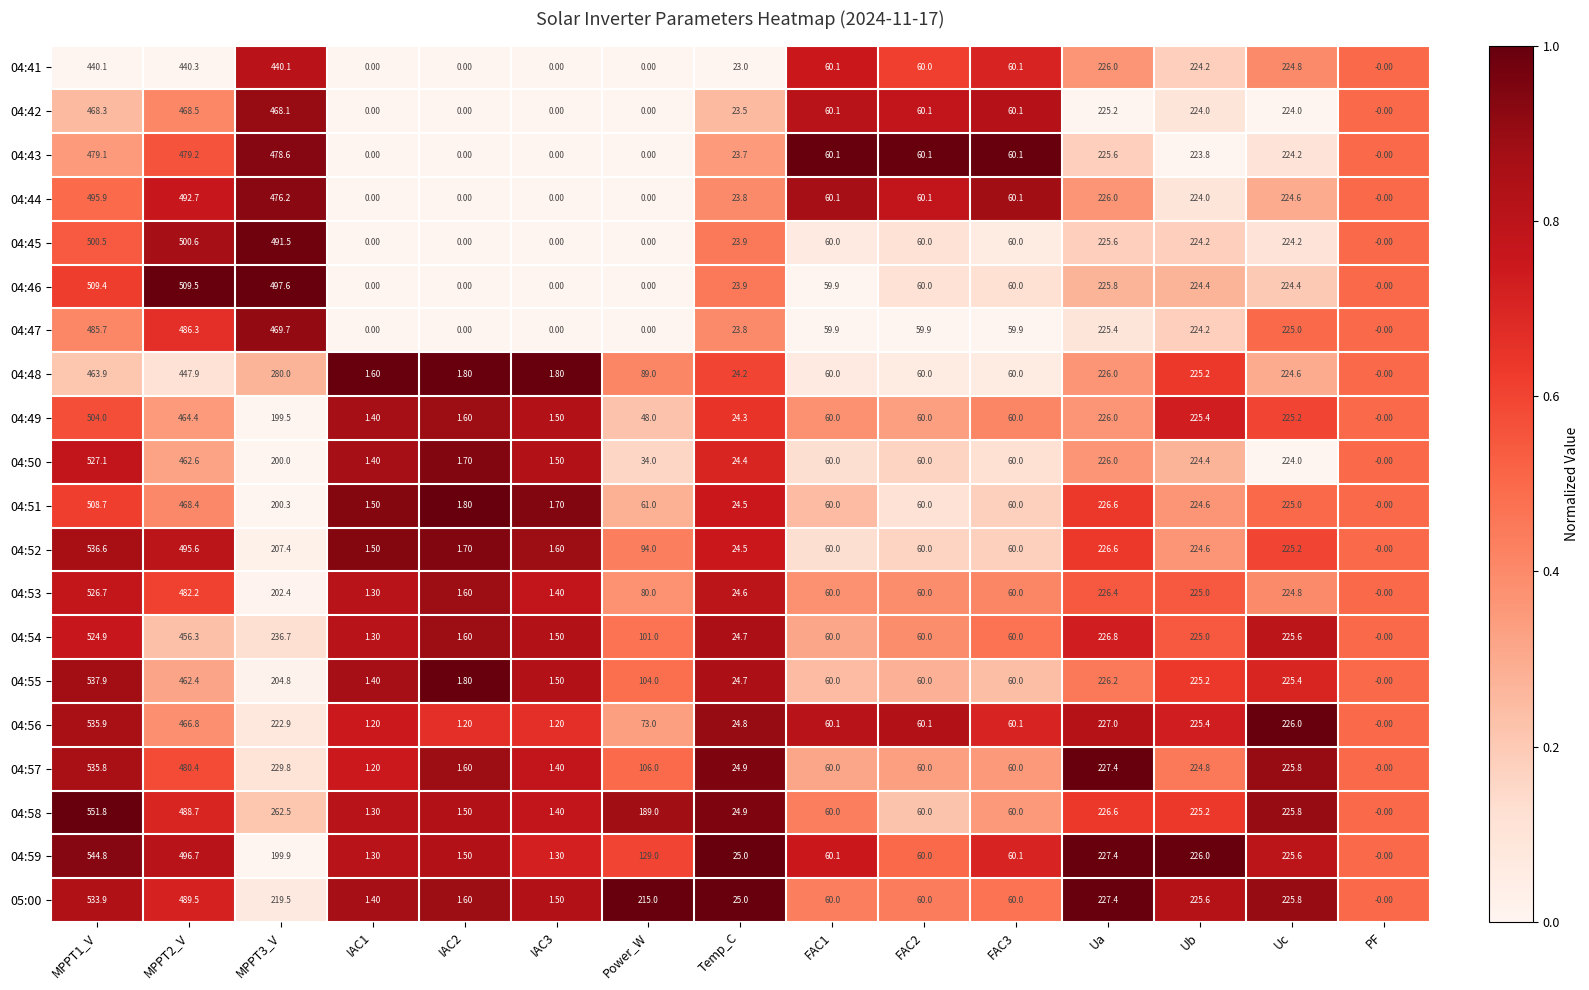

Which series has the largest total across all categories?

04:46